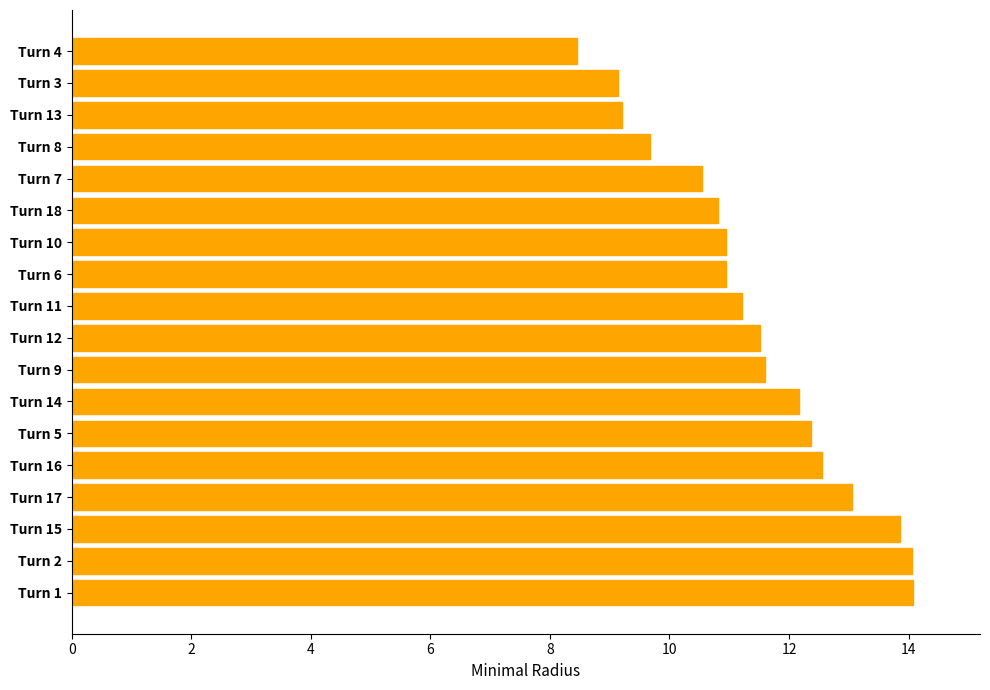

At which category does the chart reach its minimum across all series?

Turn 4